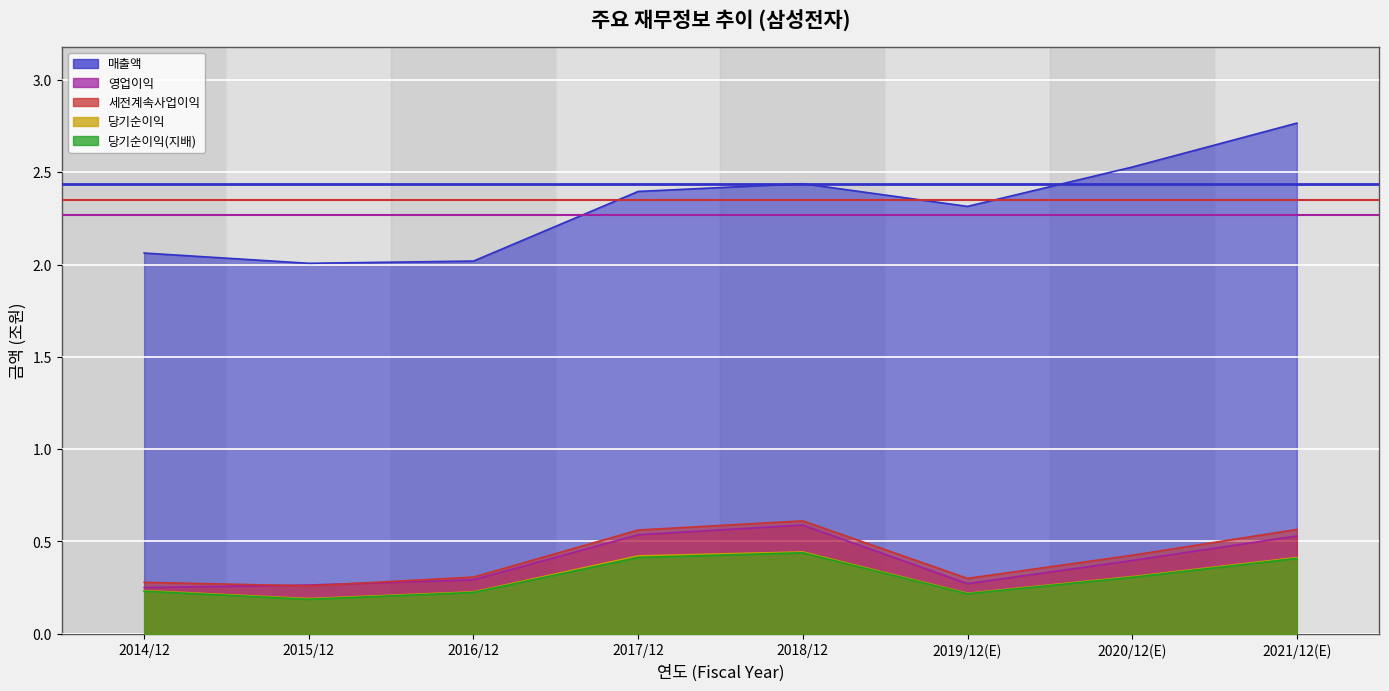

How many interior local valleys does the 매출액 series have?

2